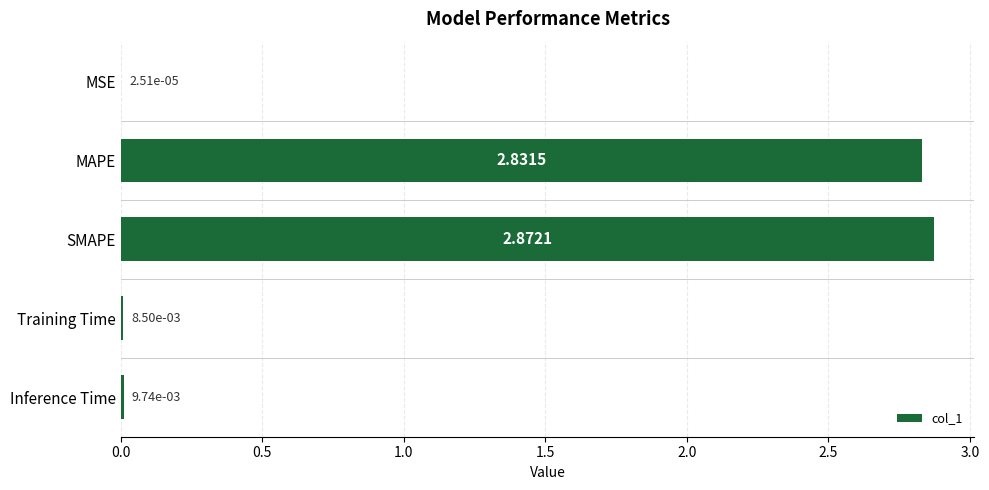

Between Training Time and MSE, which is larger?

Training Time